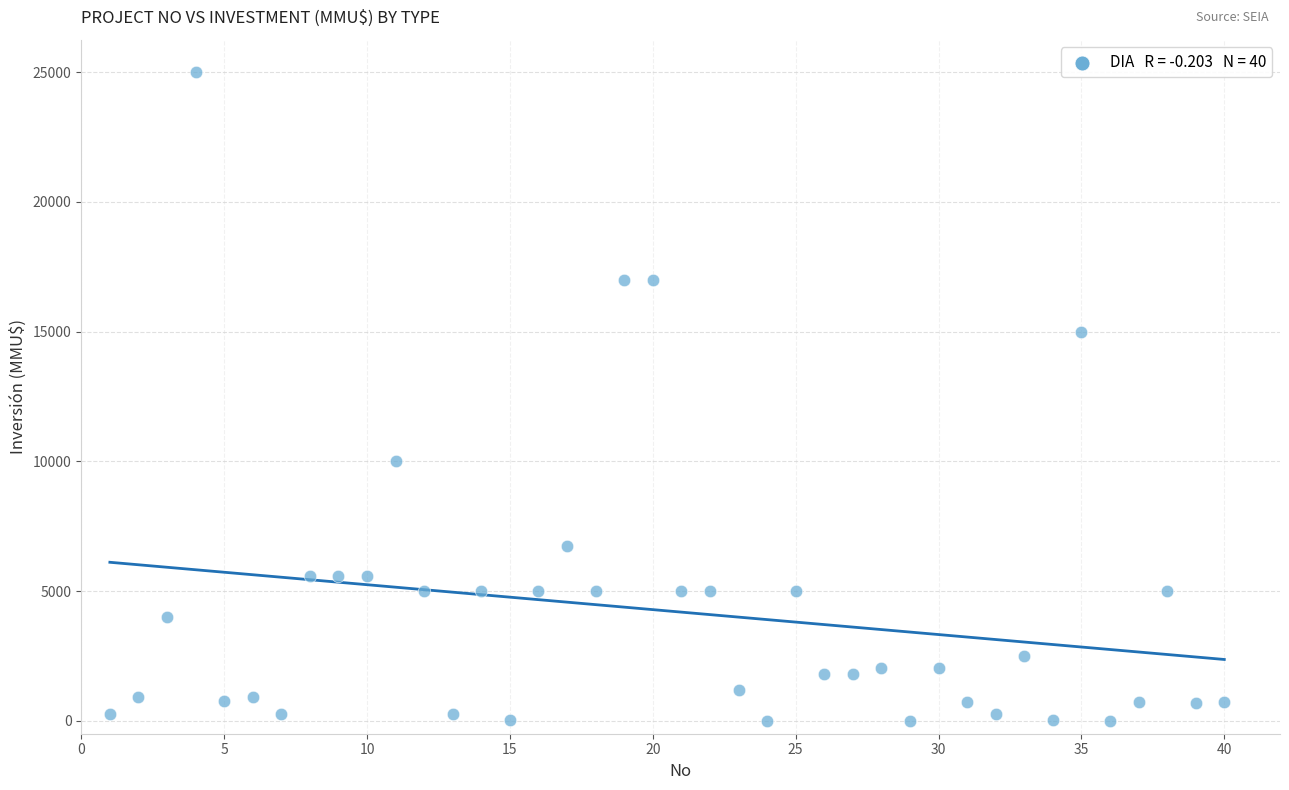

What is the range of X values (max minus min)?

39